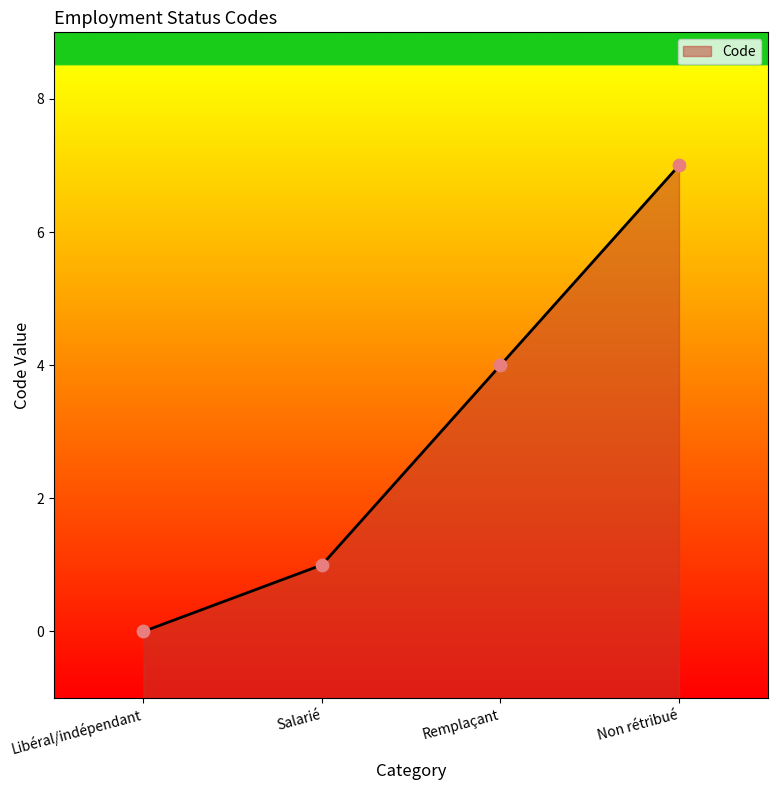

Between Remplaçant and Libéral/indépendant, which is larger?

Remplaçant